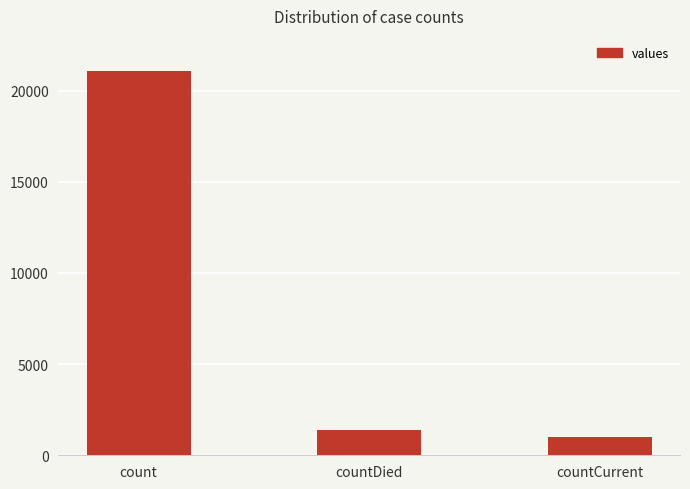

List the labels in order of value, largest first.

count, countDied, countCurrent